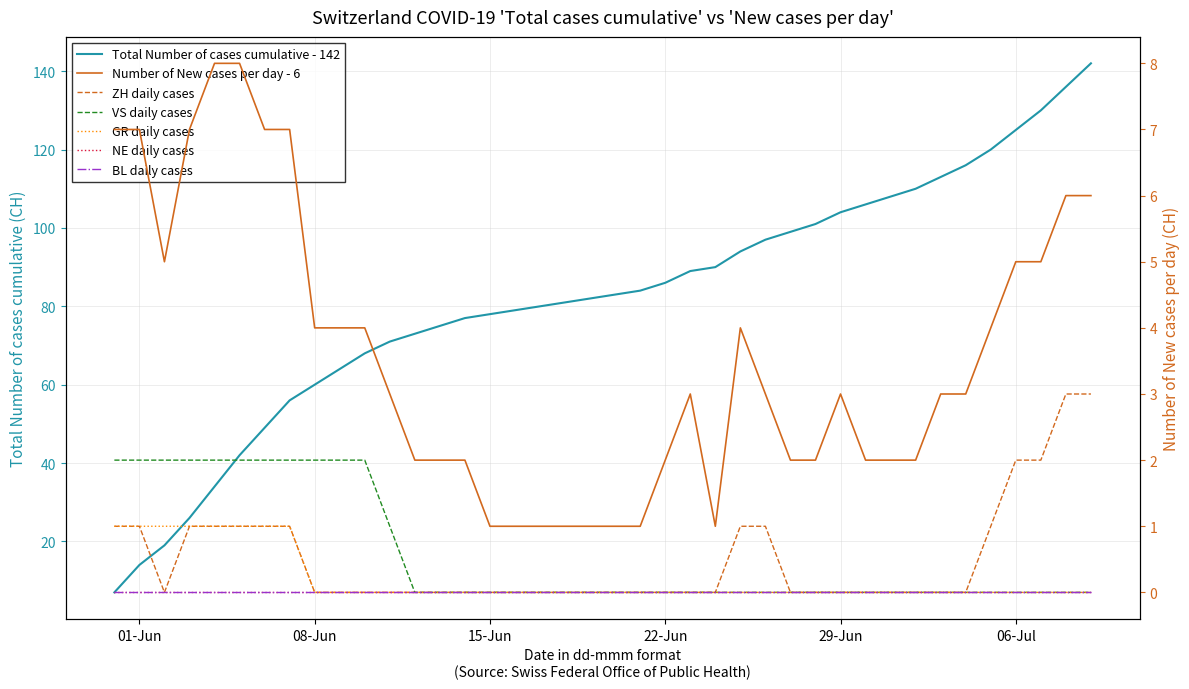

Is it true that VS equals 0 at 15-Jun?

True